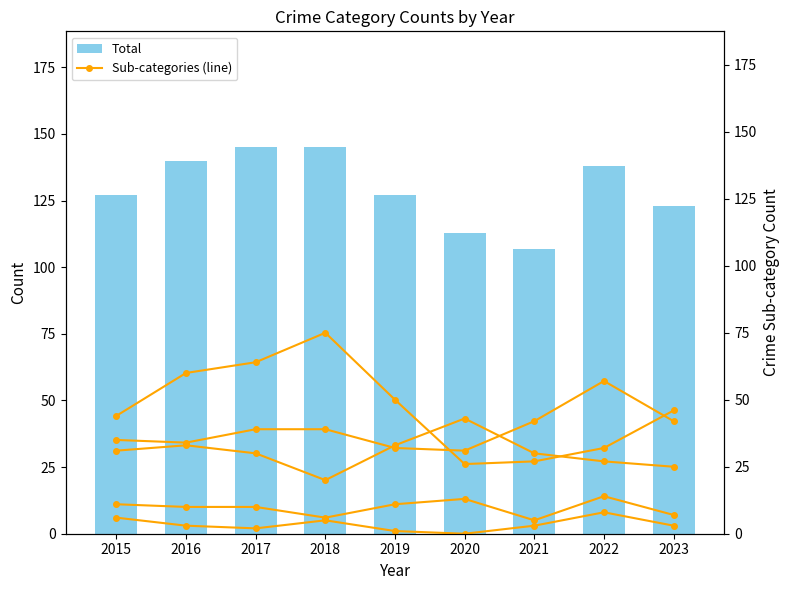

At 2018, list the series in order from largest to smallest.

Total, Robbery, Aggravated Assault, Aggravated Battery, Criminal Sexual Assault, Homicide